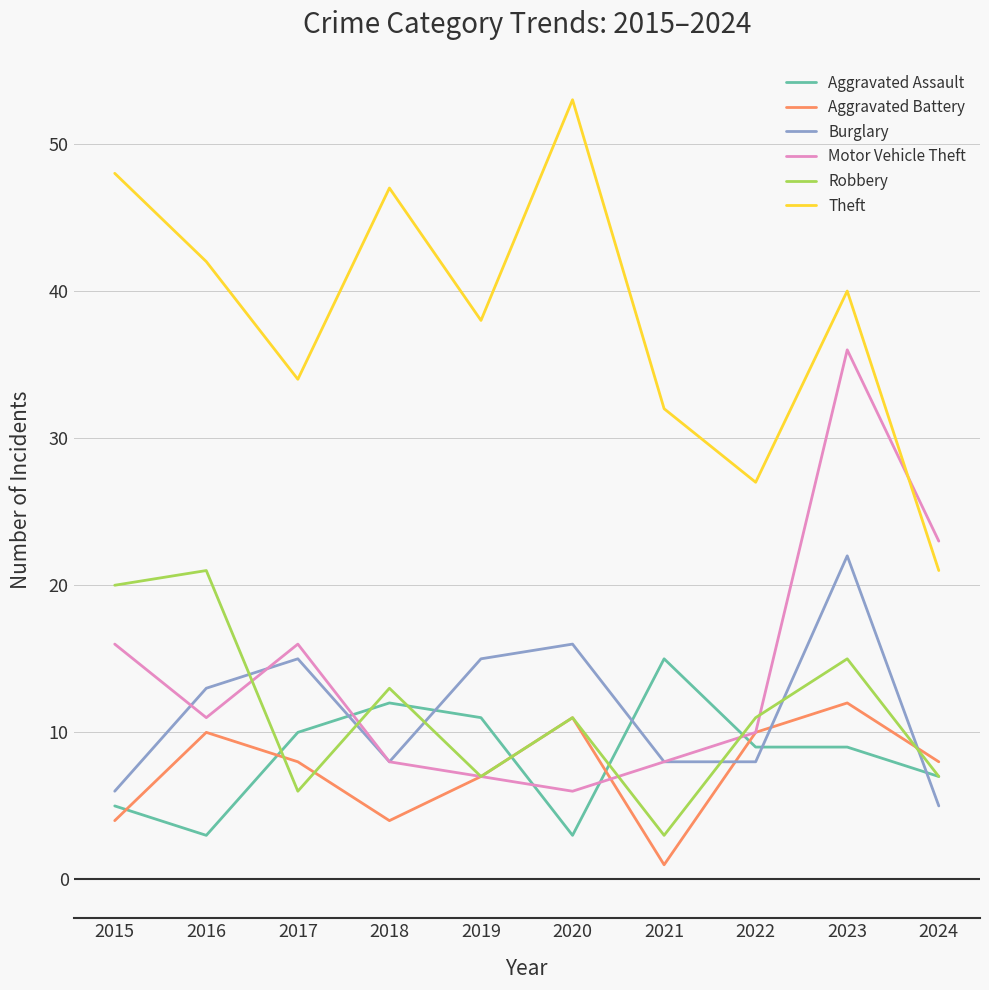

What is the difference between the second highest and minimum values in the Theft series?

27